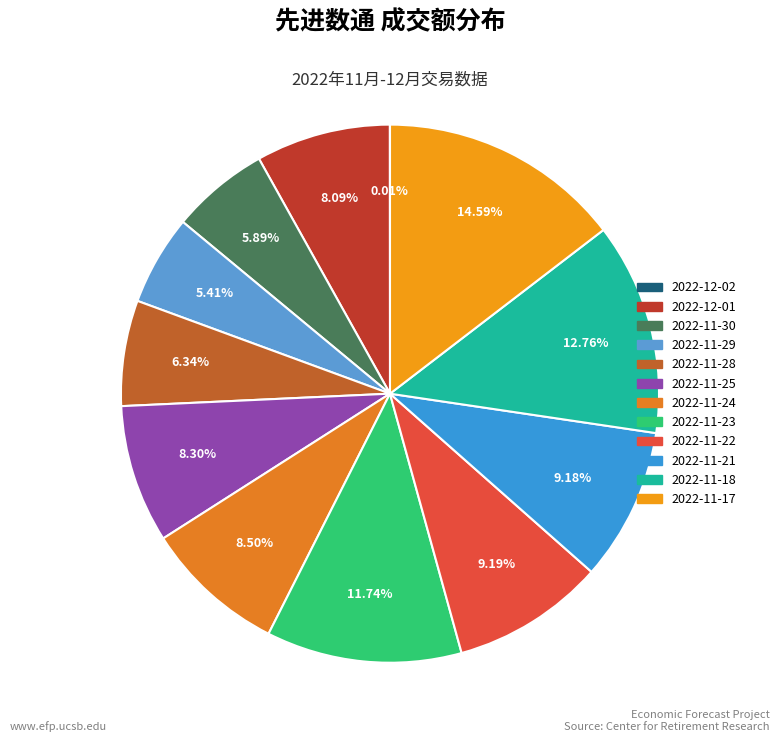

Does any single category account for the majority?

No